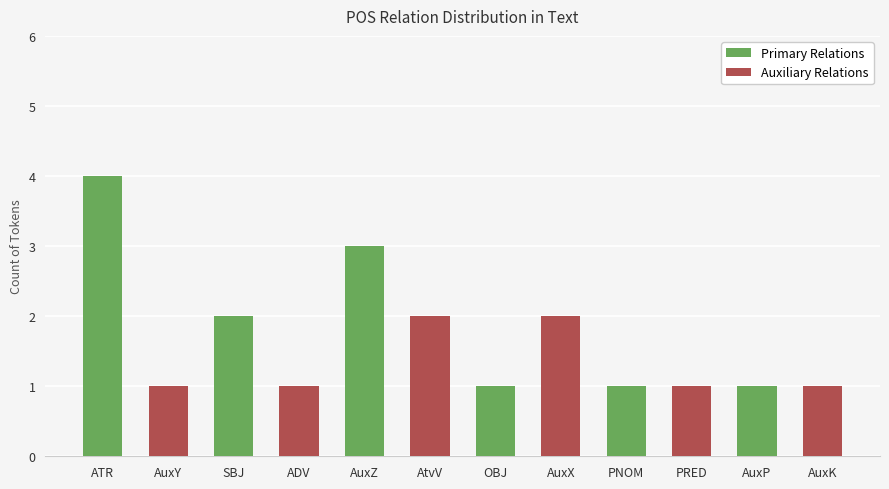

The Primary Relations series shows 3 at SBJ. True or false?

False